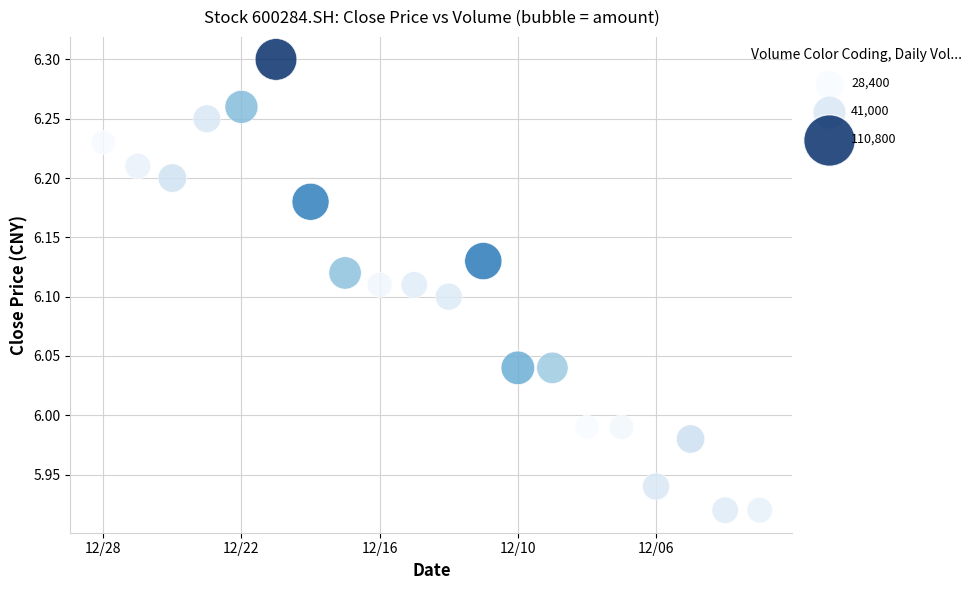

What is the range of Y values (max minus min)?

0.4